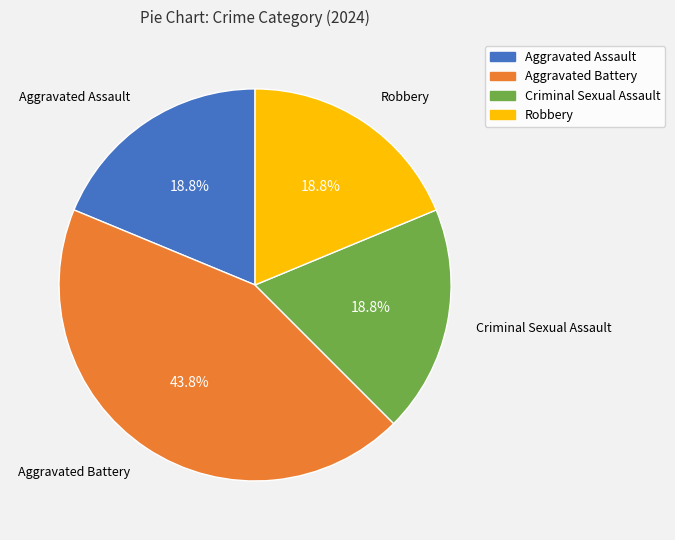

Is the sum of Criminal Sexual Assault and Robbery greater than half?

No